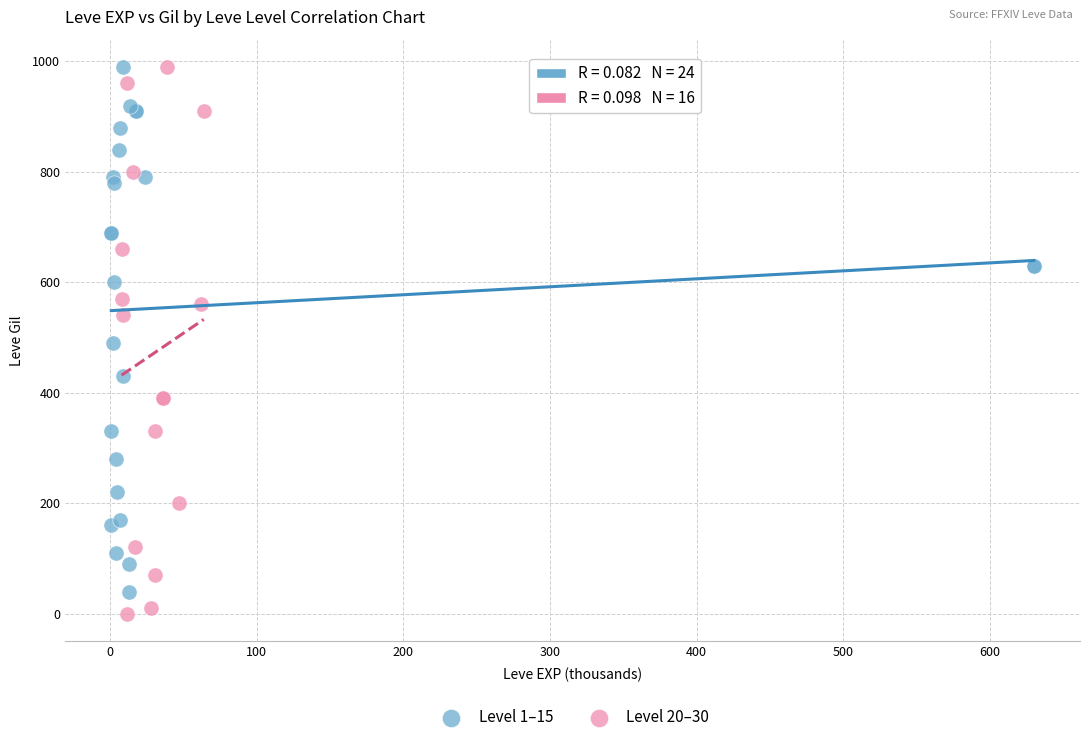

Which series has the largest Y range (max minus min)?

Level 20–30